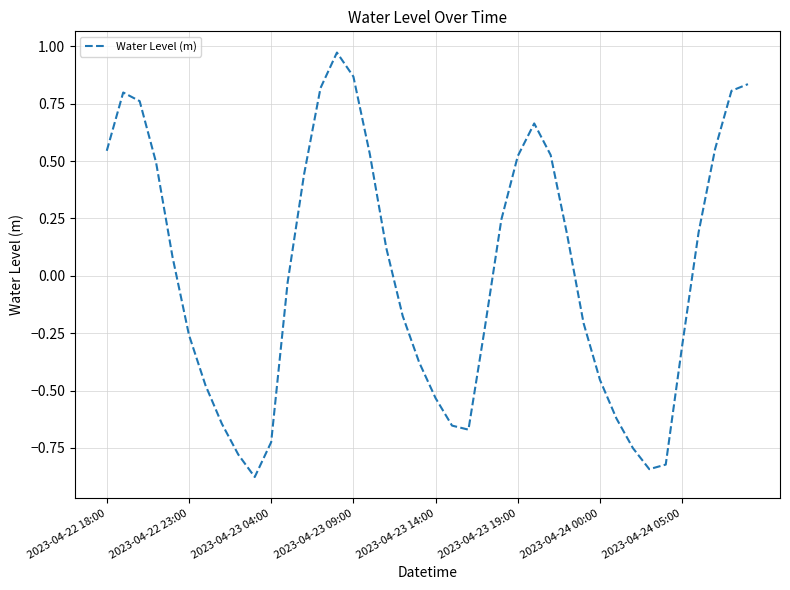

What is the difference between the maximum and minimum values?

1.8